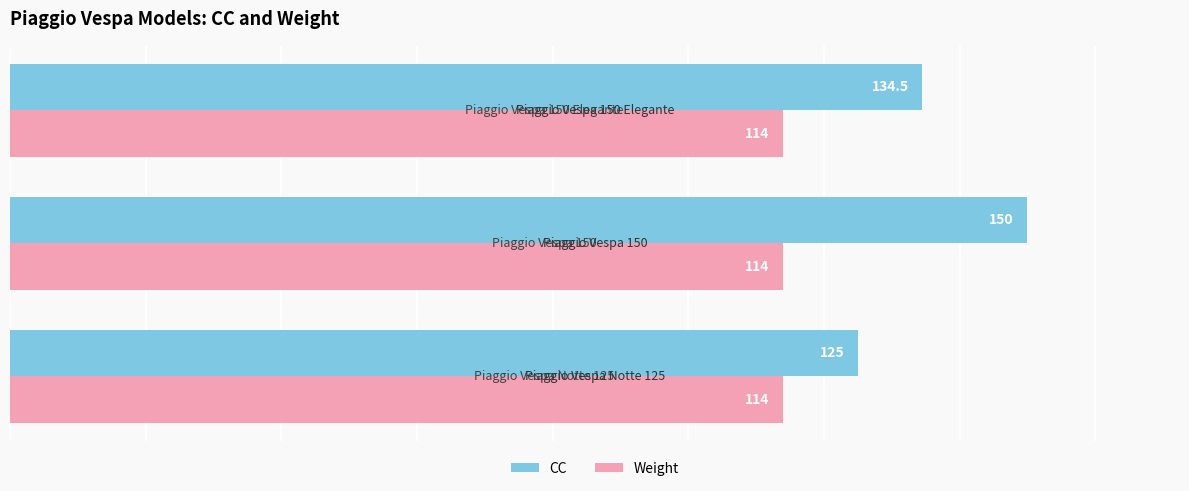

List the series in order of their overall mean, highest first.

CC, Weight